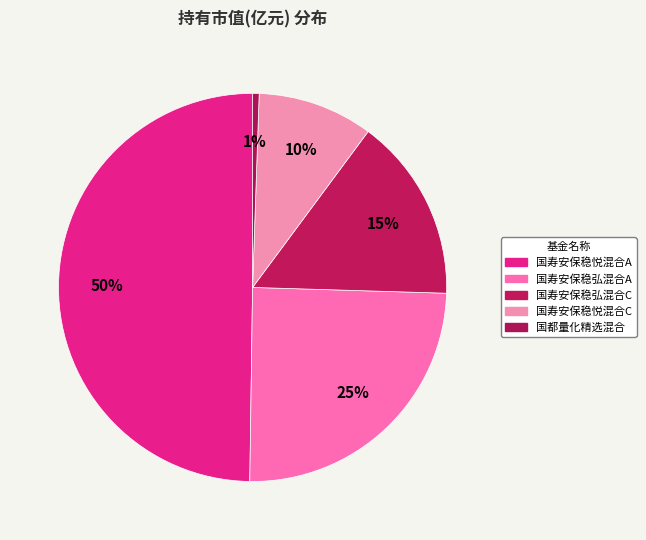

Is it true that 国都量化精选混合 is 11% of the pie?

False